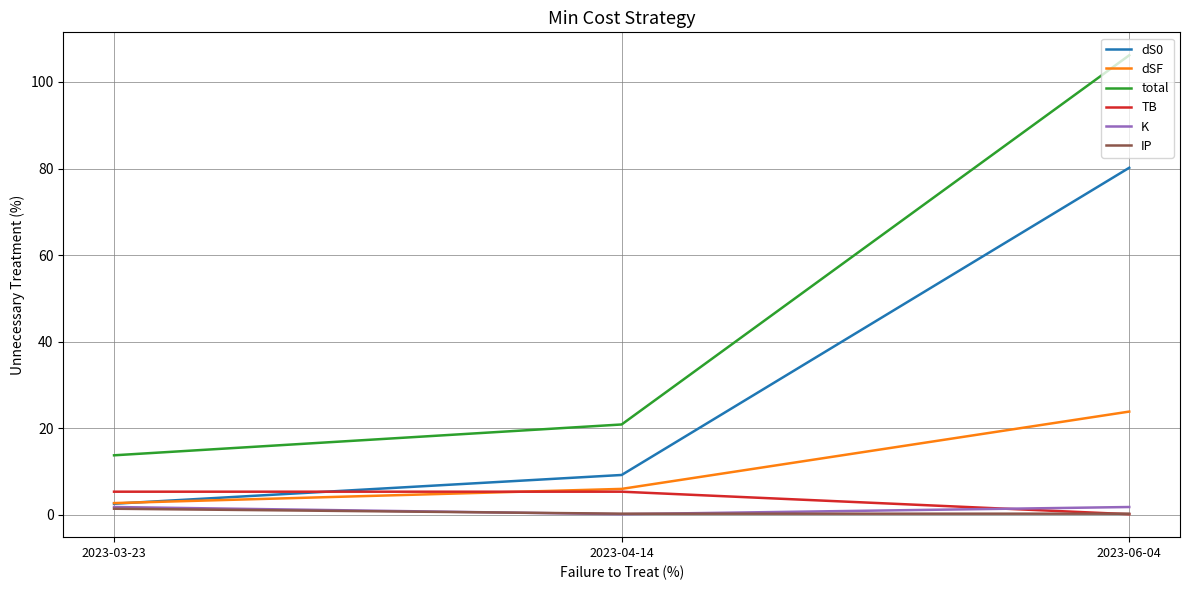

Is the value of total at 2023-06-04 greater than the value of dSF at 2023-03-23?

Yes